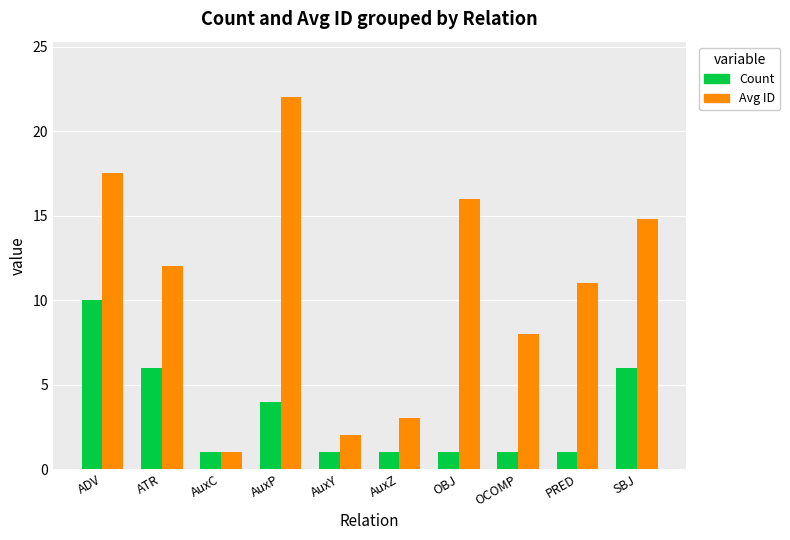

Read the Count value at AuxY.

1.0